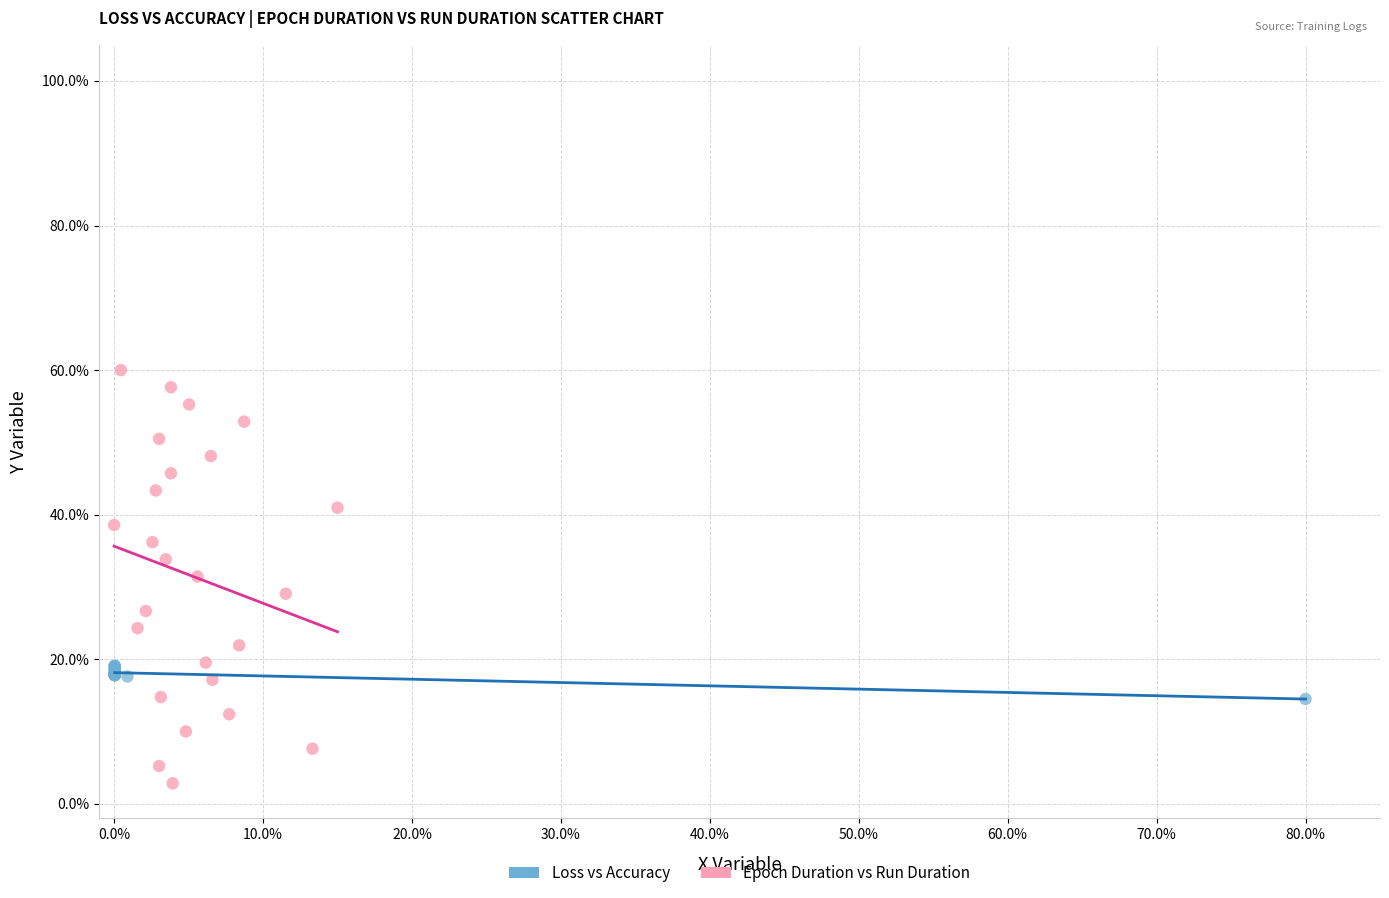

Which series has the largest Y range (max minus min)?

Epoch Duration vs Run Duration